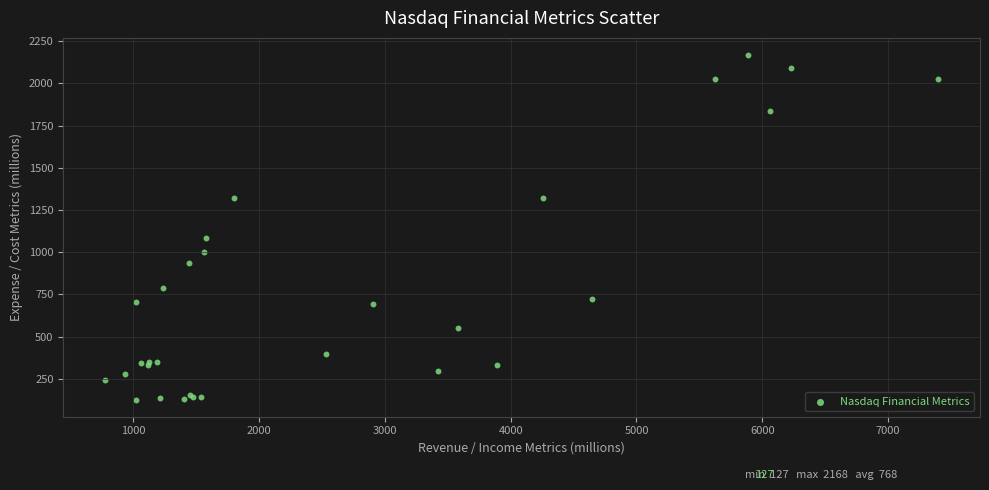

What Y value in the scatter plot is closest to 1147?

1082